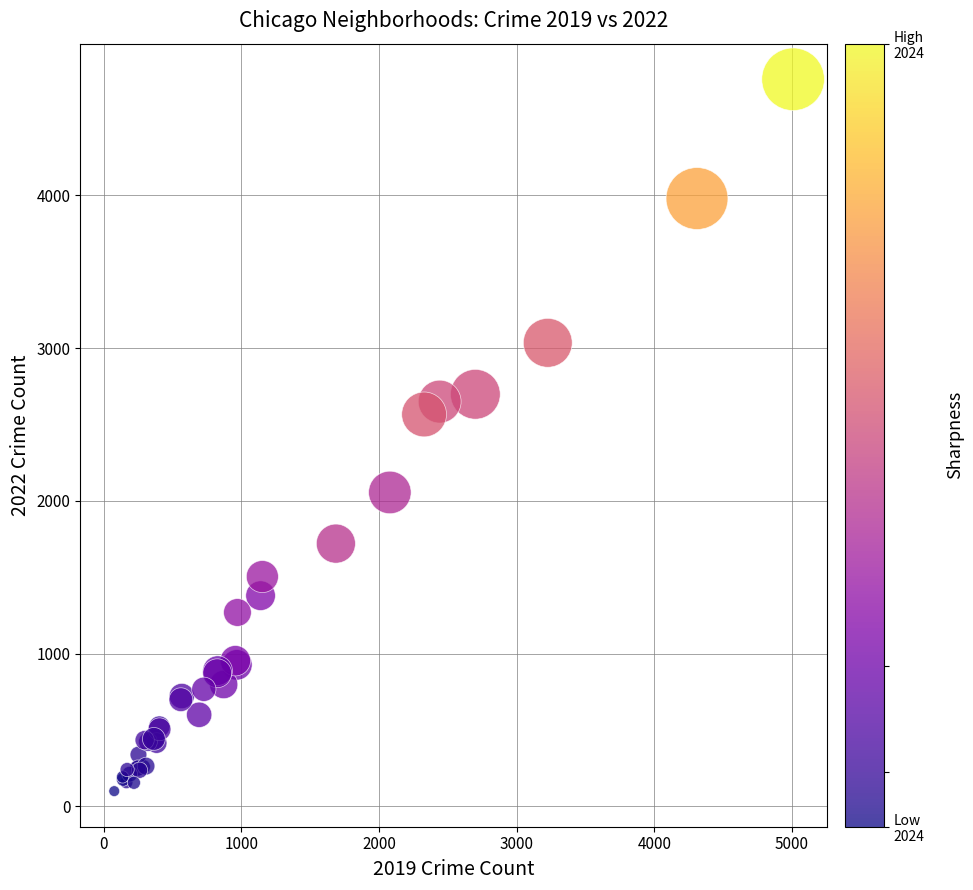

What Y value in the scatter plot is closest to 2430?

2566